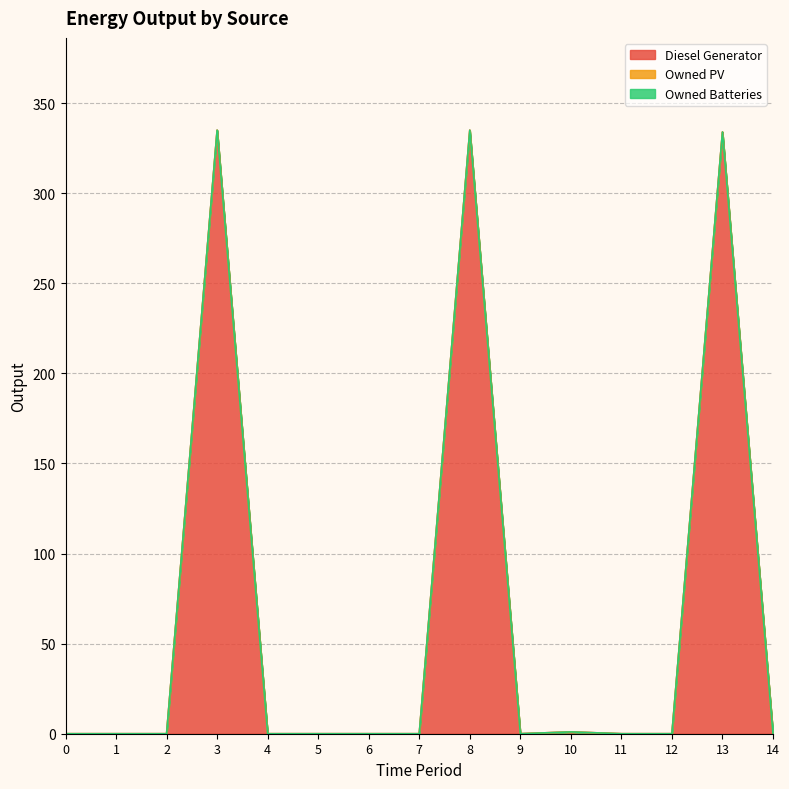

At how many categories does at least one series exceed 236?

3